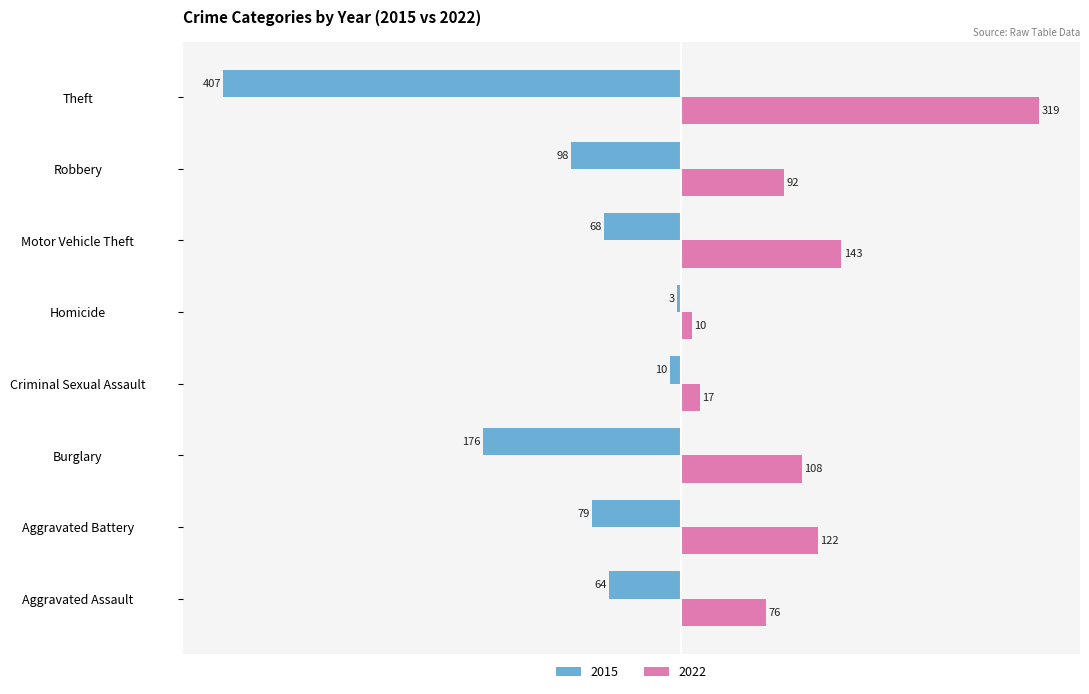

What is the difference between the second highest and minimum values in the 2015 series?

397